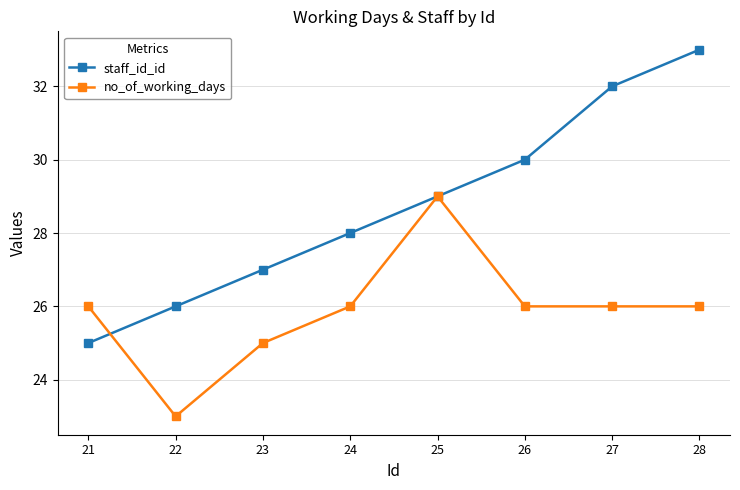

True or false: staff_id_id has more than 2 interior local peaks.

False